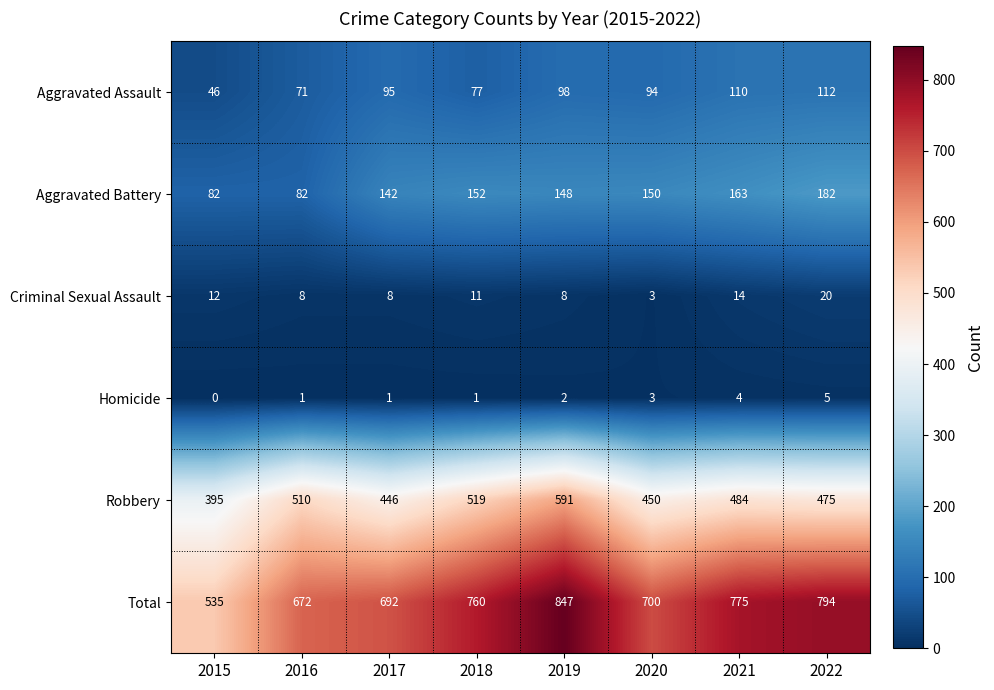

What is the difference between the Aggravated Assault values at 2018 and 2016?

6